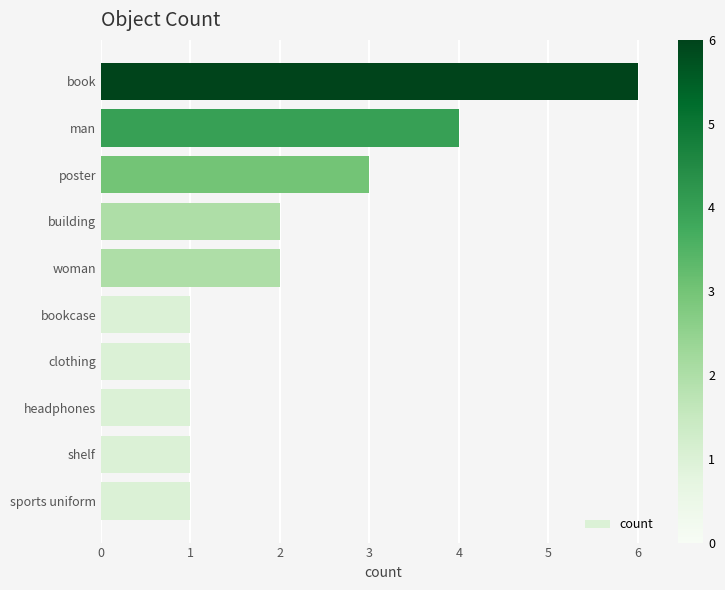

Read the value at man.

4